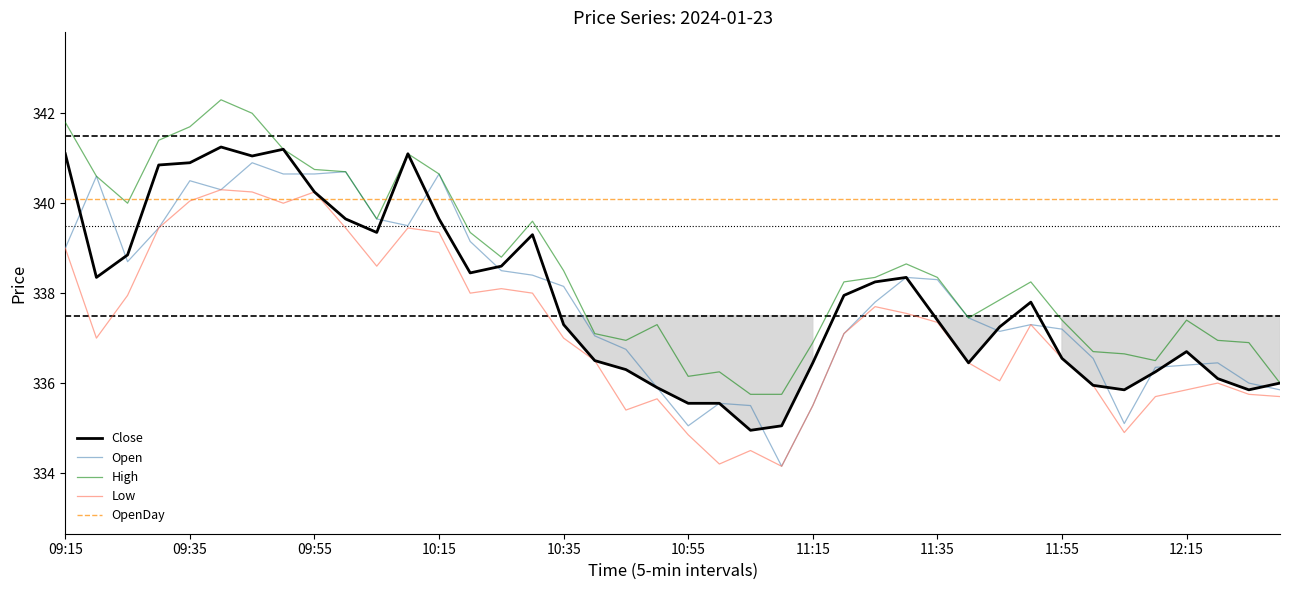

The value of High at 11:35 is 473.7. True or false?

False